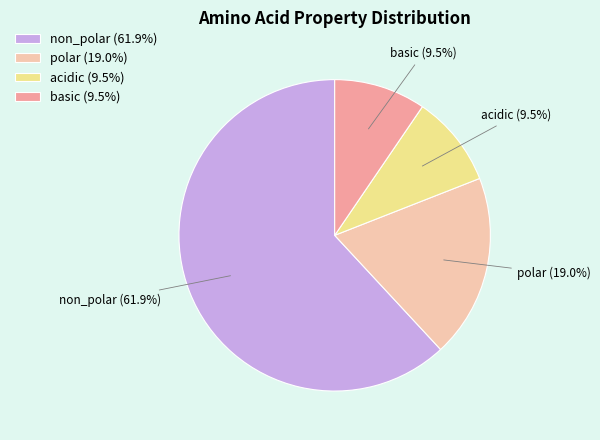

Which slice is the largest?

non_polar